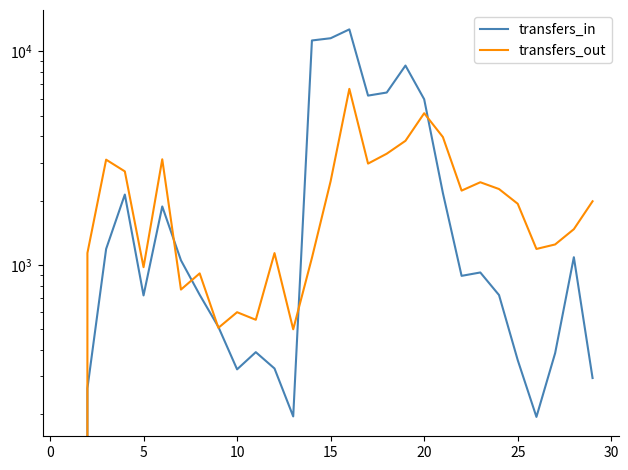

How many values in transfers_in are above zero?

28